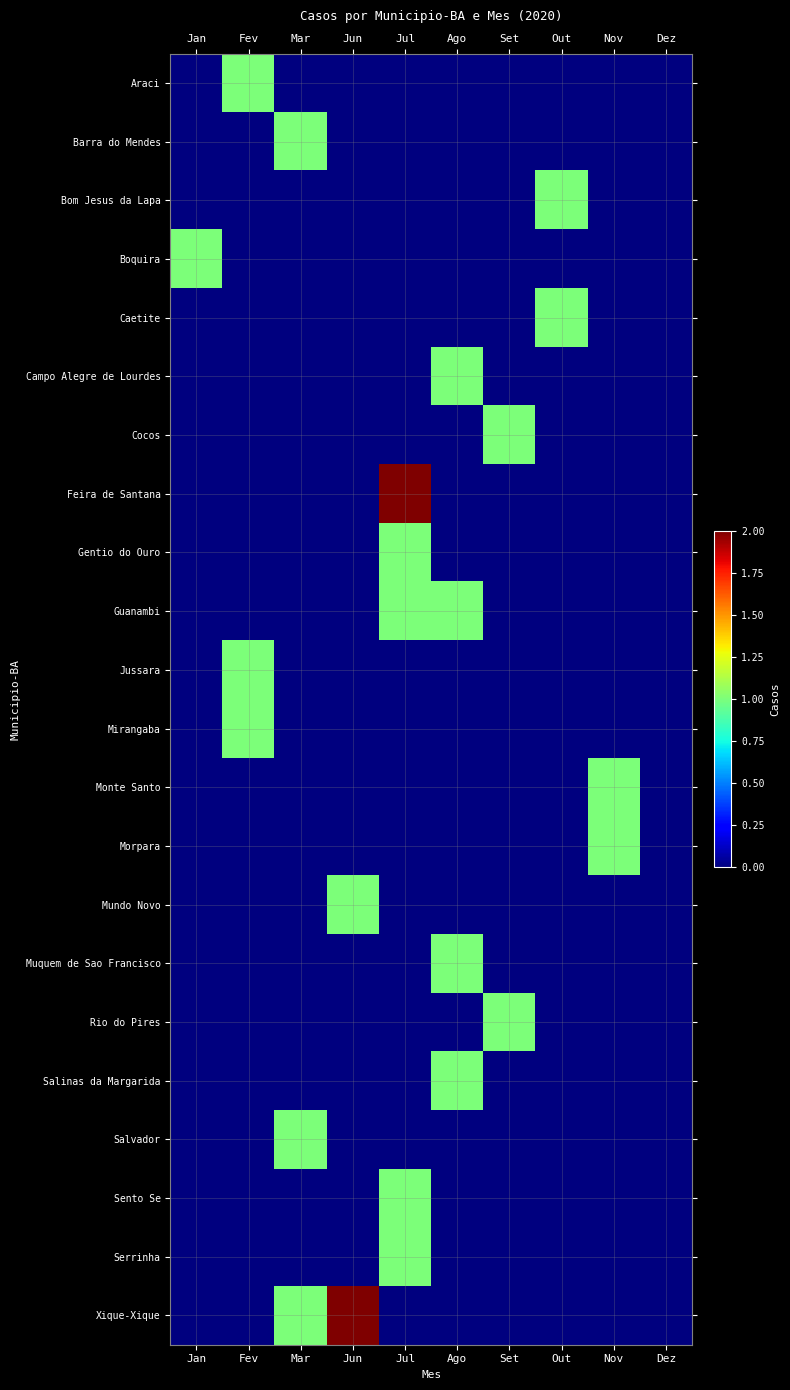

At which category does the chart reach its minimum across all series?

Jan